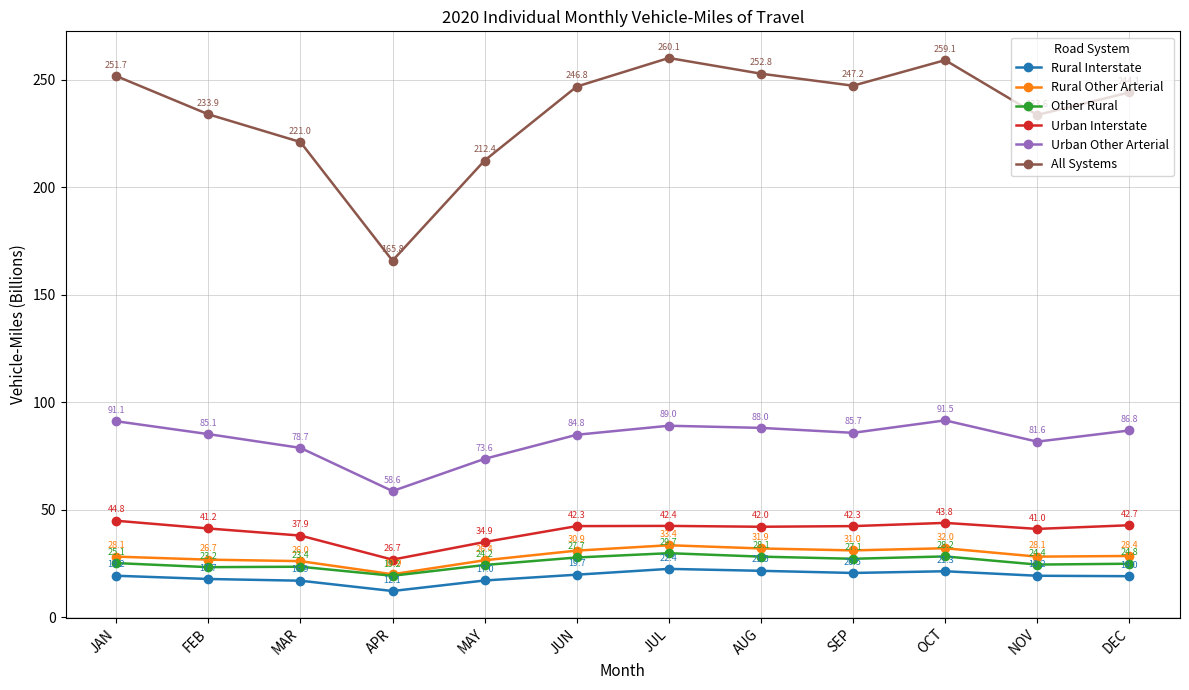

What is the label of the 11th point from the right?

FEB